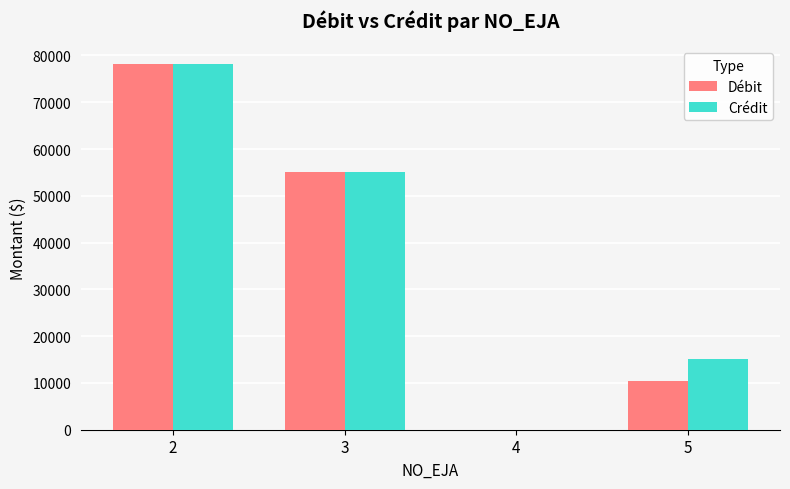

Which series changed the most between 4 and 5?

Crédit